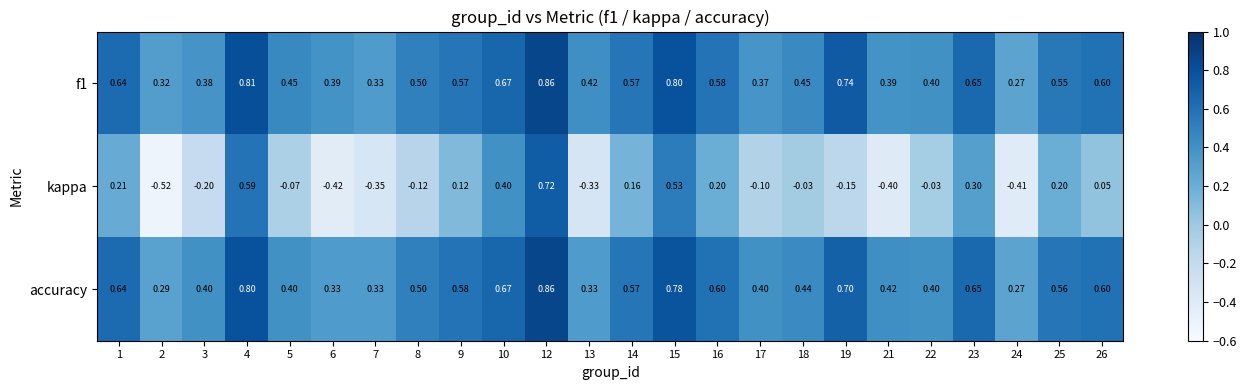

Between 10 and 24, which series saw the biggest shift?

kappa